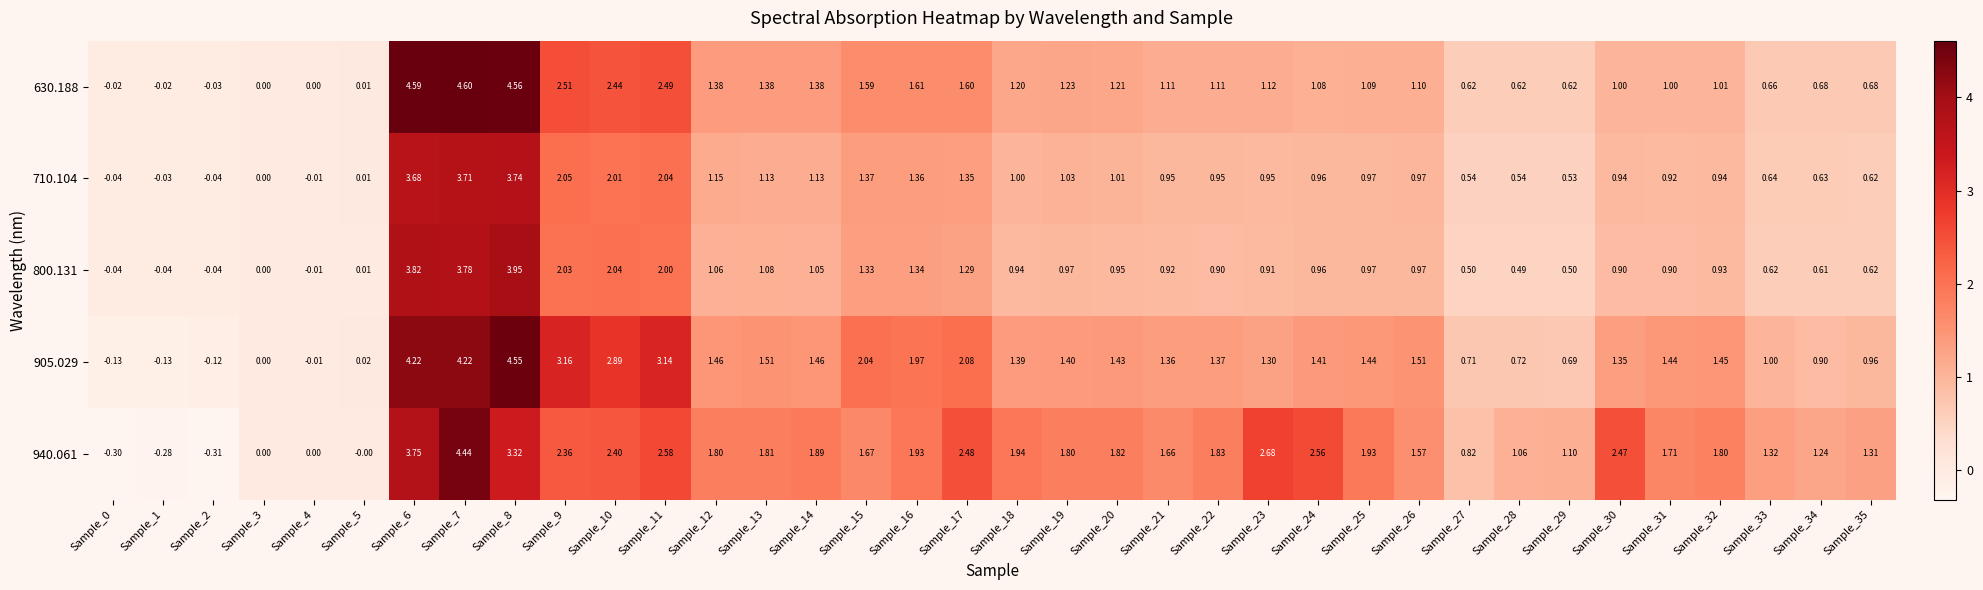

Is the value of 800.131 at Sample_32 greater than the value of 940.061 at Sample_21?

No